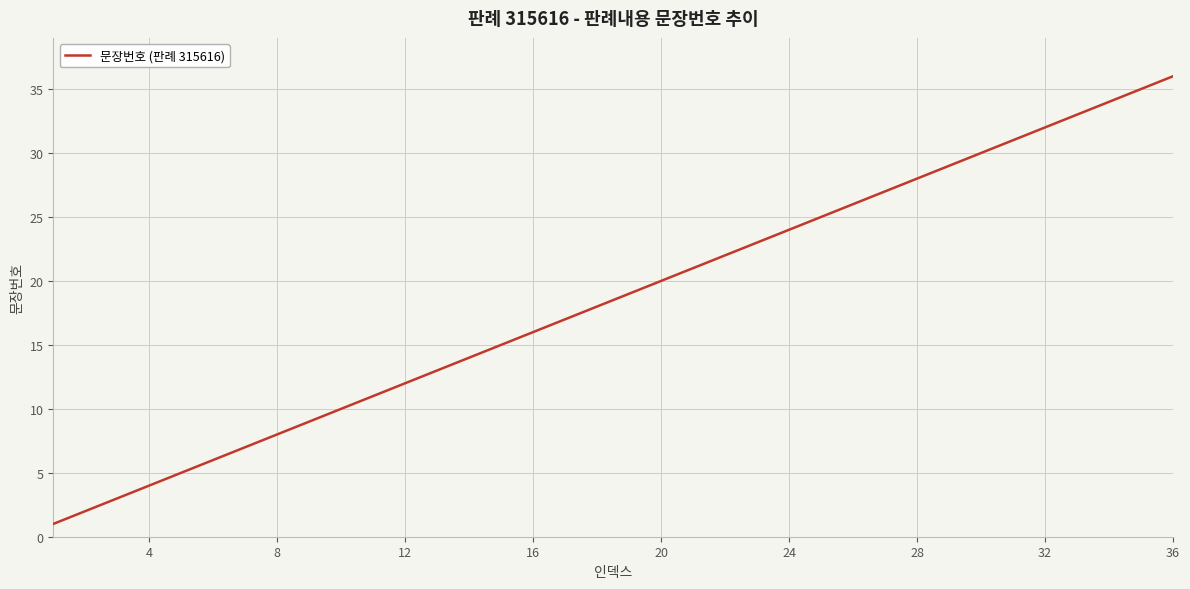

Reading left to right, extract all data points from this chart.

1	2	3	4	5	6	7	8	9	10	11	12	13	14	15	16	17	18	19	20	21	22	23	24	25	26	27	28	29	30	31	32	33	34	35	36